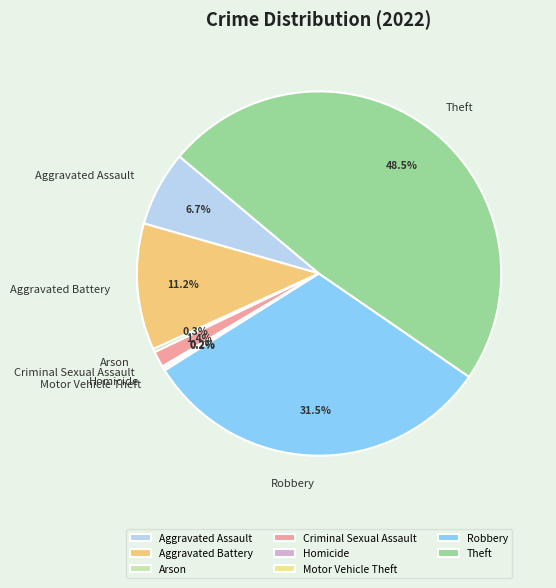

What portion of the pie excludes Criminal Sexual Assault?

98.6%